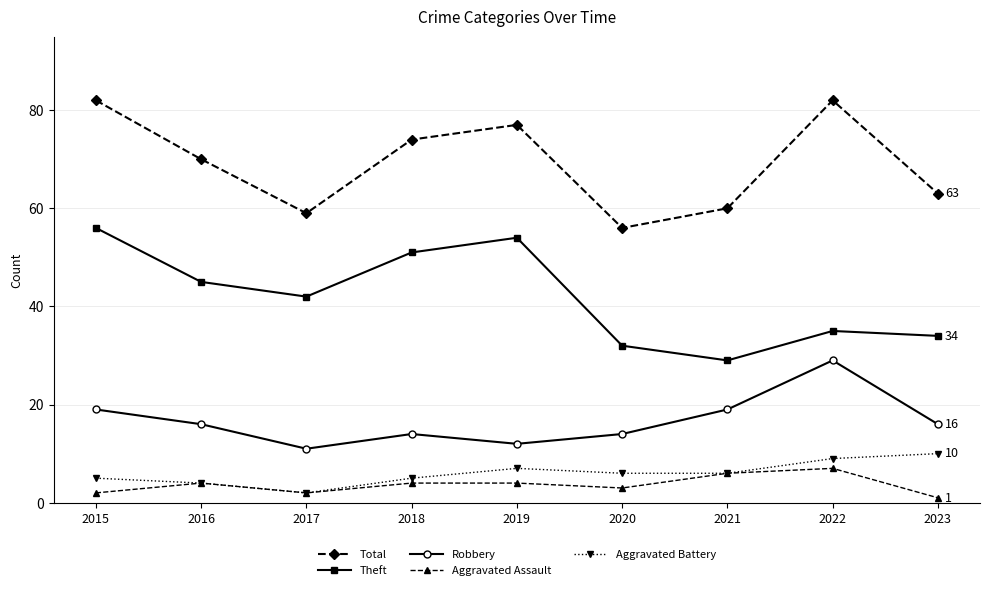

Reading right to left, list all the values displayed in this chart.

Total: 2023=63	2022=82	2021=60	2020=56	2019=77	2018=74	2017=59	2016=70	2015=82
Theft: 2023=34	2022=35	2021=29	2020=32	2019=54	2018=51	2017=42	2016=45	2015=56
Robbery: 2023=16	2022=29	2021=19	2020=14	2019=12	2018=14	2017=11	2016=16	2015=19
Aggravated Assault: 2023=1	2022=7	2021=6	2020=3	2019=4	2018=4	2017=2	2016=4	2015=2
Aggravated Battery: 2023=10	2022=9	2021=6	2020=6	2019=7	2018=5	2017=2	2016=4	2015=5